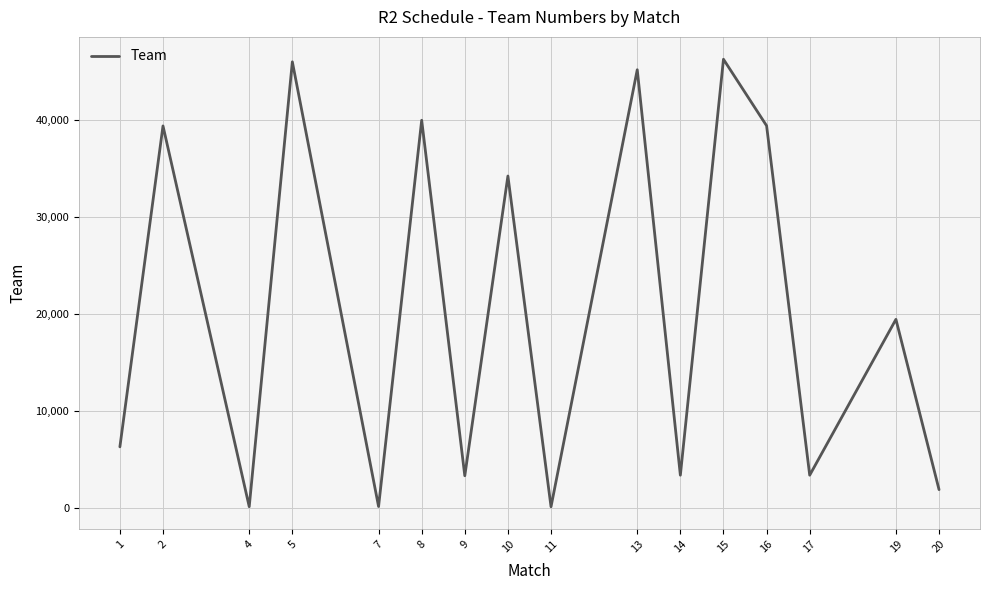

Read the value at 11, to the nearest 10.

150